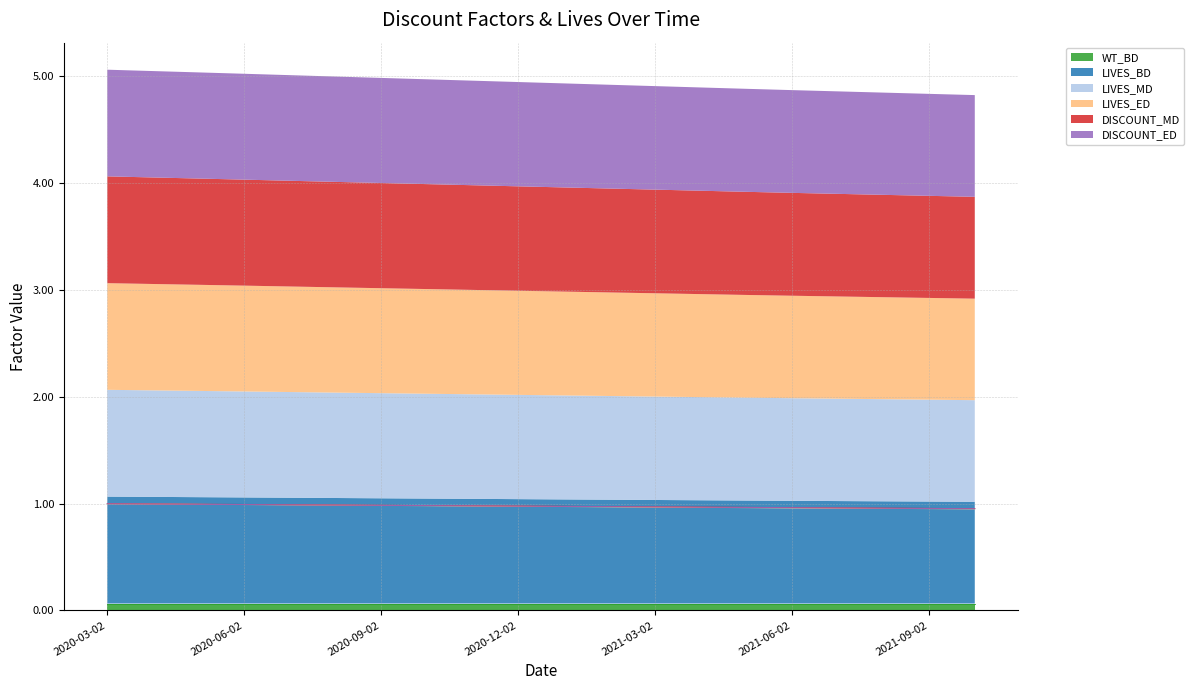

What is the average value of the DISCOUNT_MD series?

1.0